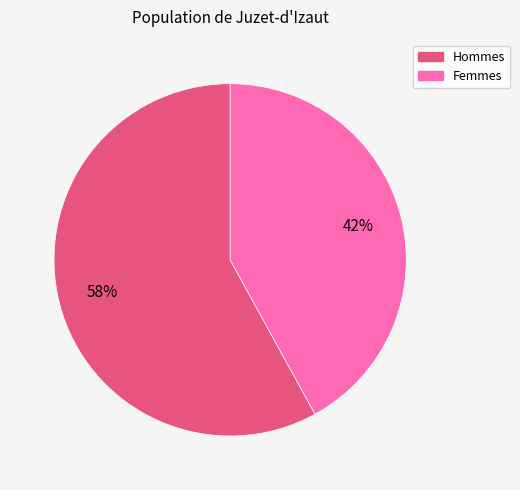

Is there a majority slice in this chart?

Yes